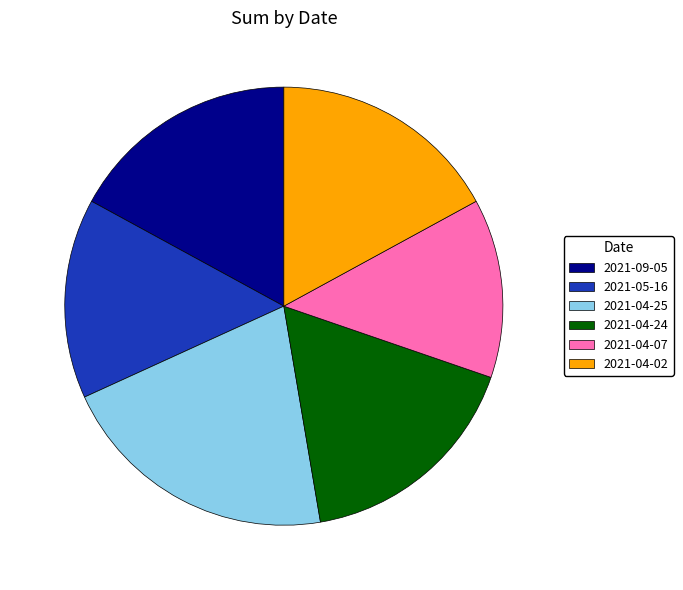

What is the ratio of the value at 2021-04-07 to the value at 2021-09-05?

0.8